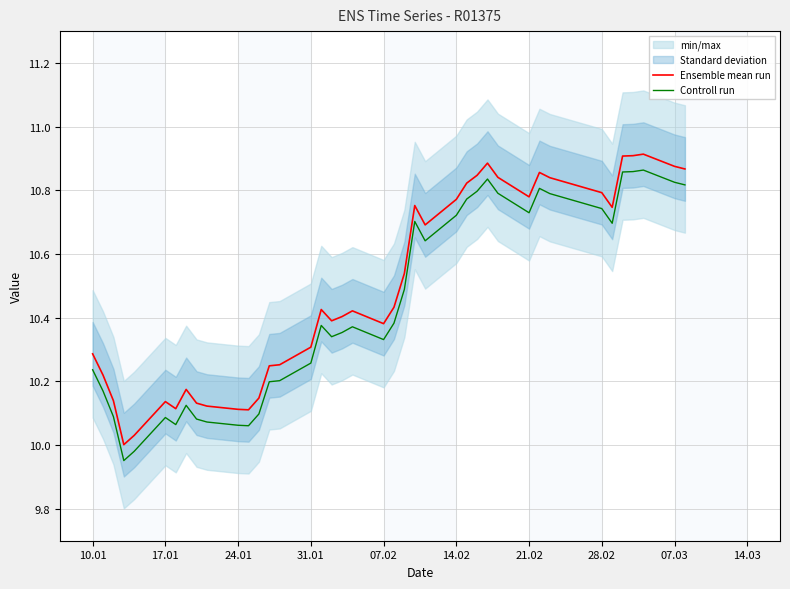

Is it true that Ensemble mean run equals 4.9 at 24.01?

False